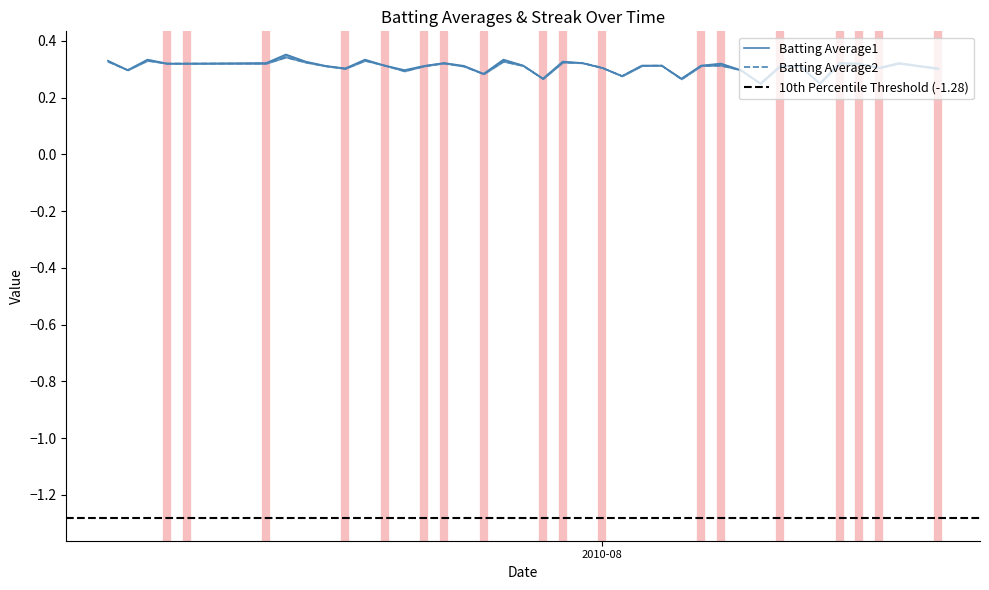

True or false: Streak and Batting Average1 intersect in this chart.

True